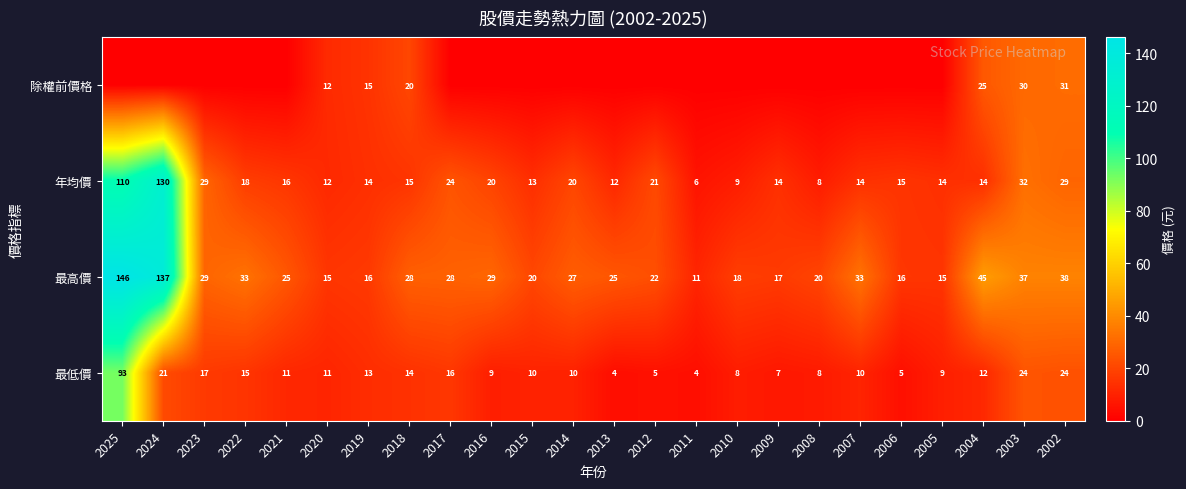

How many values in the 最高價 series are below 27?

12